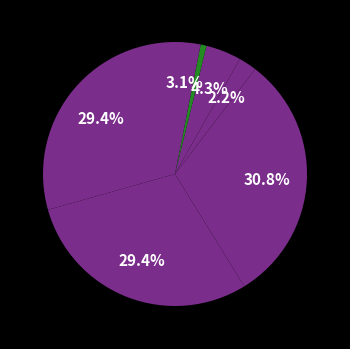

Count the number of slices in the pie.

7